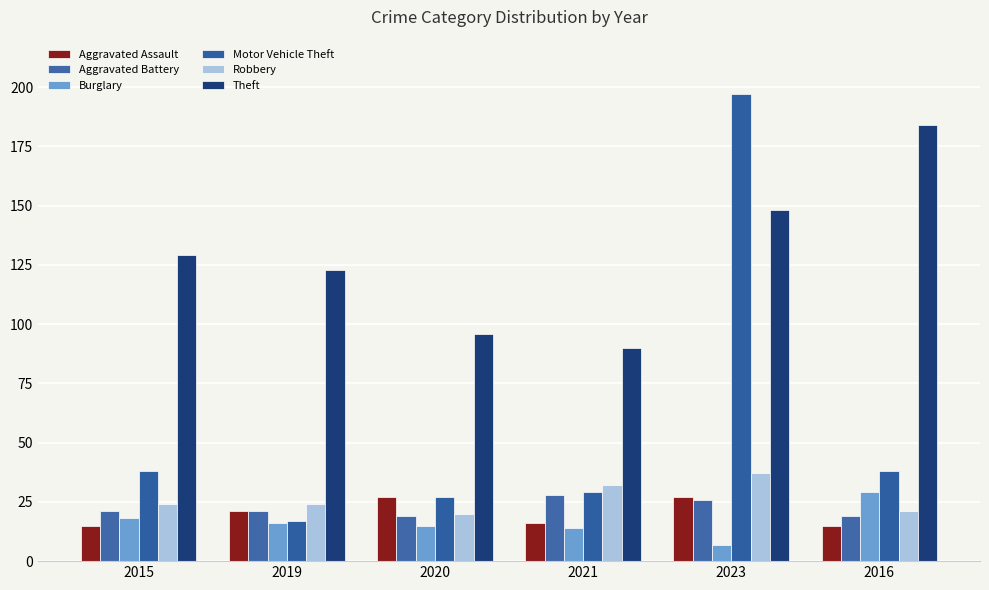

What is the total value across all series at 2021?

209